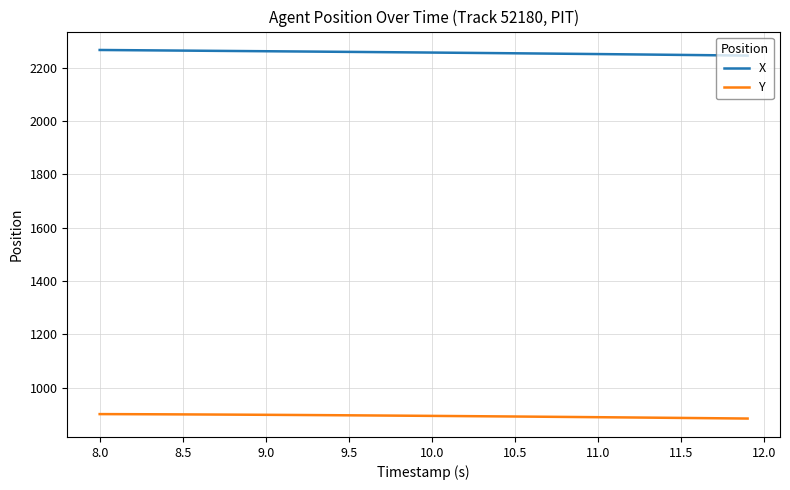

True or false: Y and X cross at least once.

False